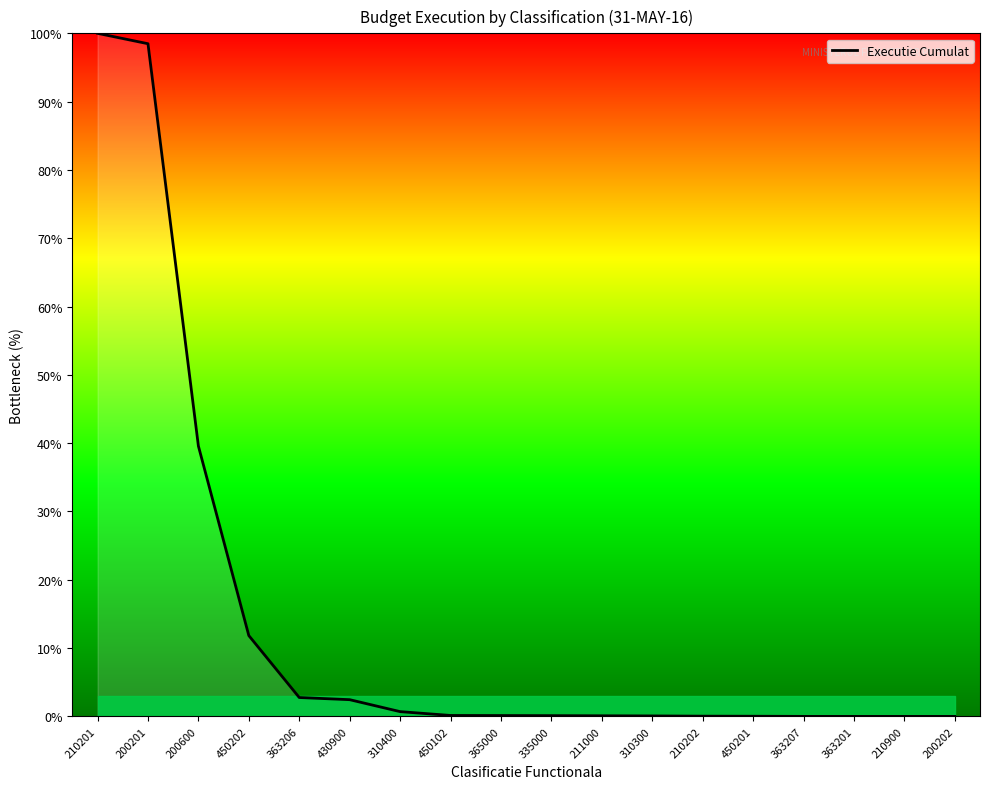

The chart shows a value of 0.0 at 363207. True or false?

True